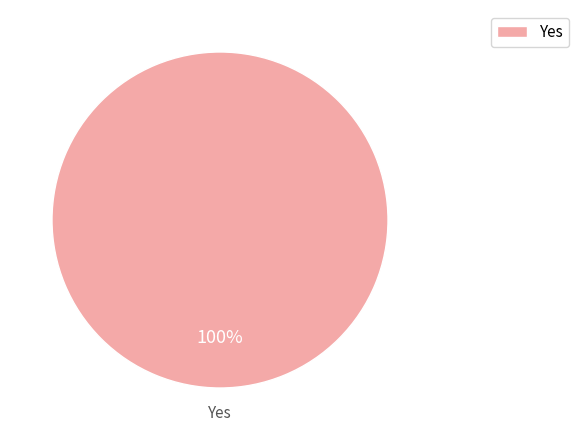

What is the majority slice?

Yes